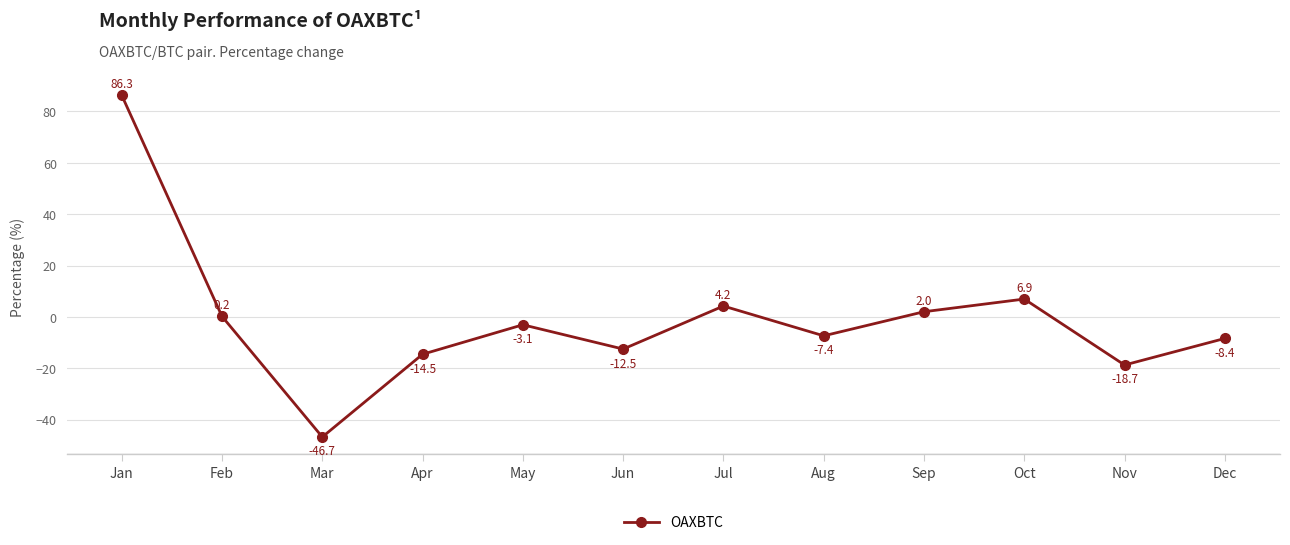

How many interior local valleys (lower than both neighbors) does the data have?

4